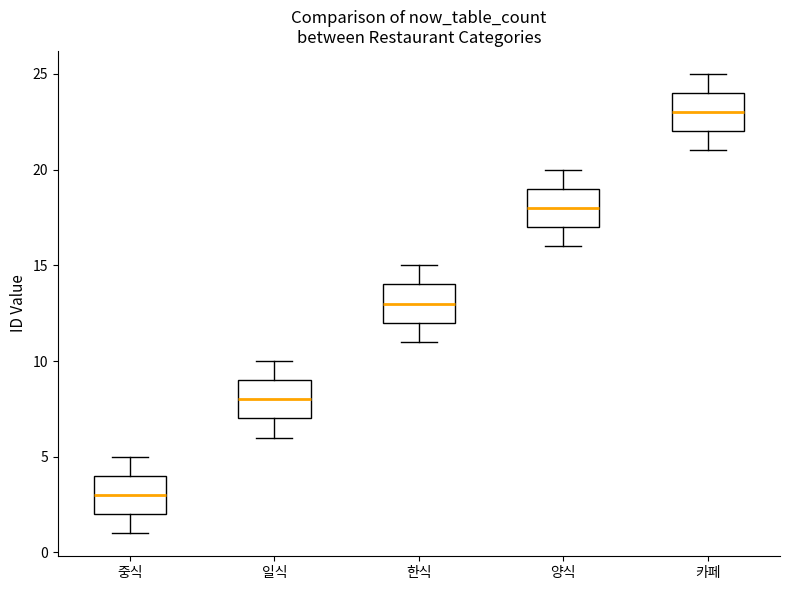

Reading left to right, read every box against the y-axis: the position of its median line, the range the box covers, and the ends of its whiskers. The values are not printed on the chart, so give them approximately, as read against the axis.

중식: median 3, box 2 to 4, whiskers 1 to 5
일식: median 8, box 7 to 9, whiskers 6 to 10
한식: median 13, box 12 to 14, whiskers 11 to 15
양식: median 18, box 17 to 19, whiskers 16 to 20
카페: median 23, box 22 to 24, whiskers 21 to 25